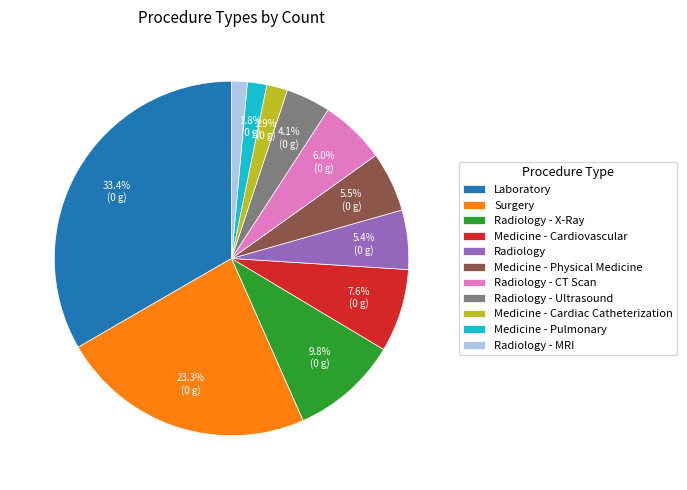

To the nearest percent, what portion does Radiology - MRI represent?

1%